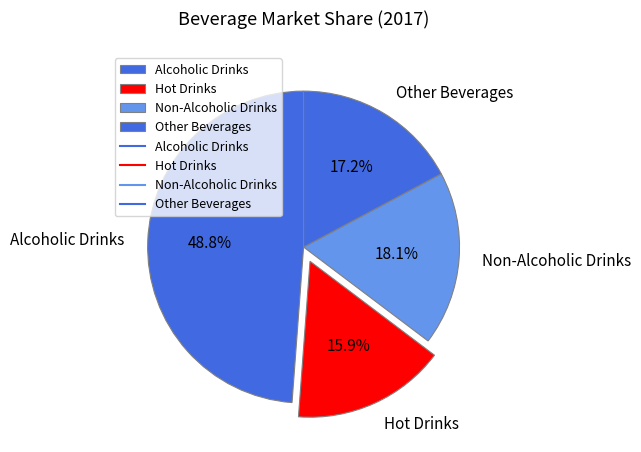

Which category has the smallest portion of the pie?

Hot Drinks